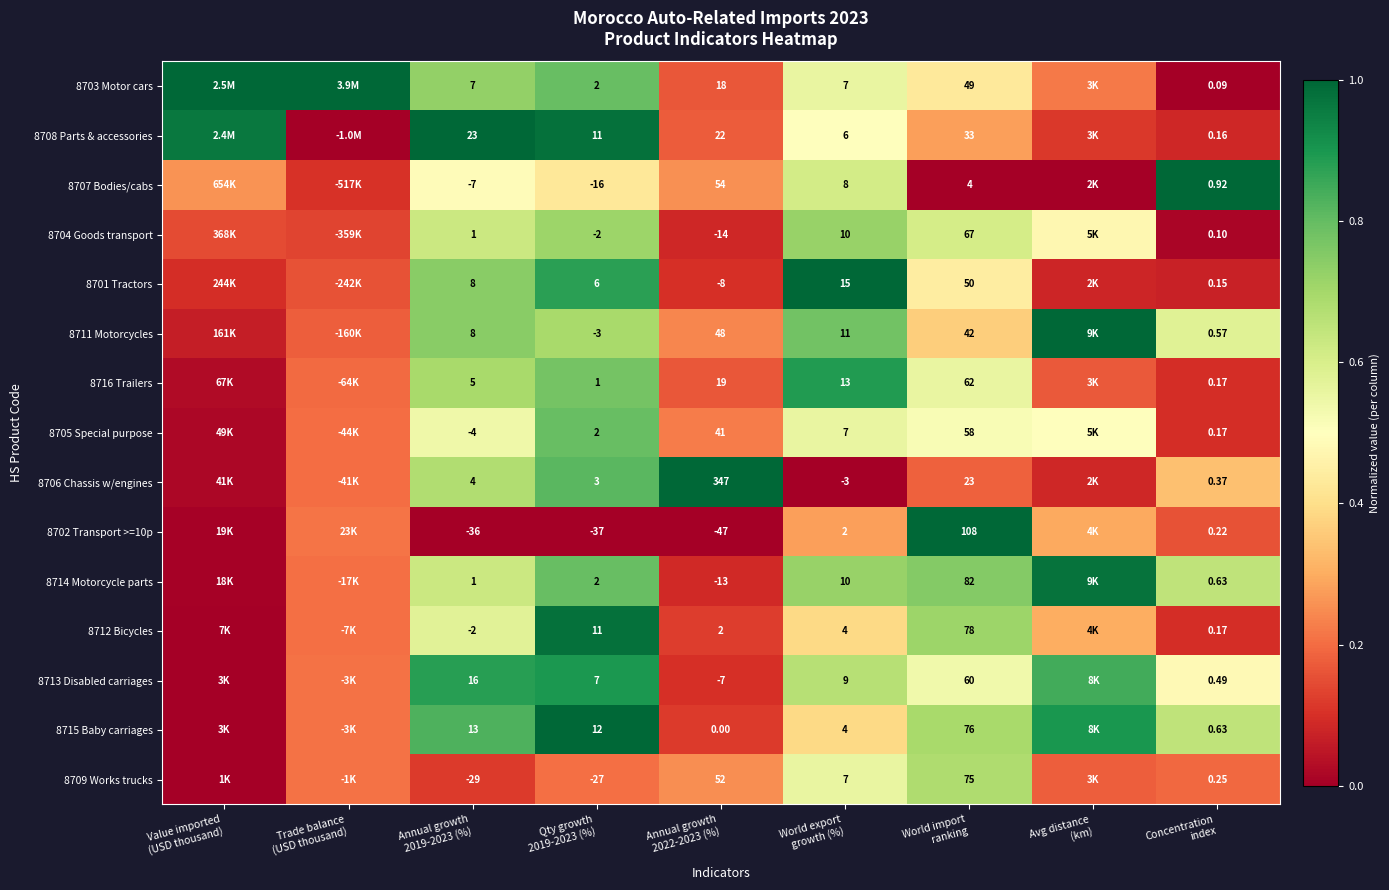

The value of 8702 Transport >=10p at Avg distance (km) is 0.3. True or false?

True